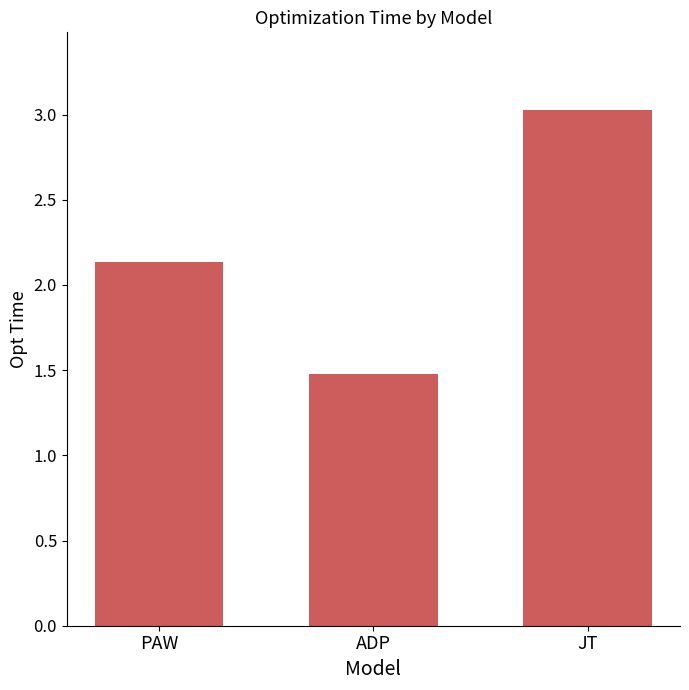

At which category does the chart reach its peak across all series?

JT